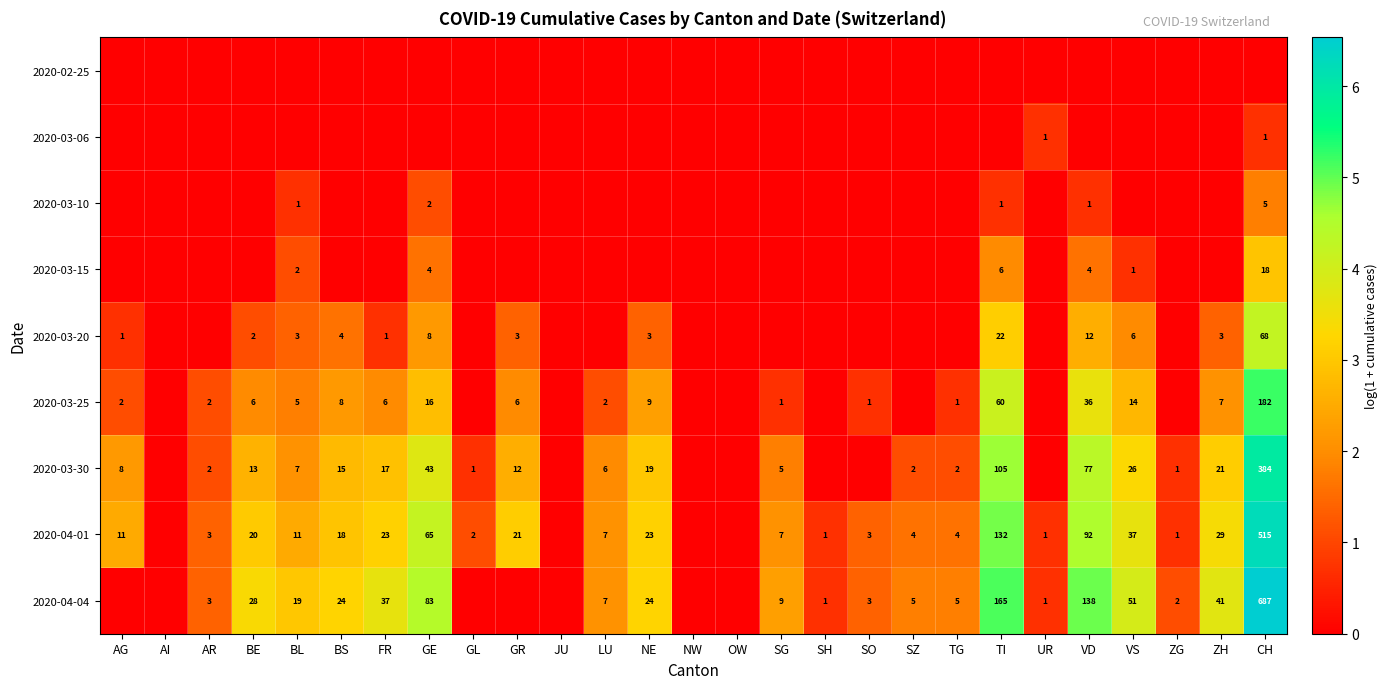

Which has a higher value, NW or BE?

NW